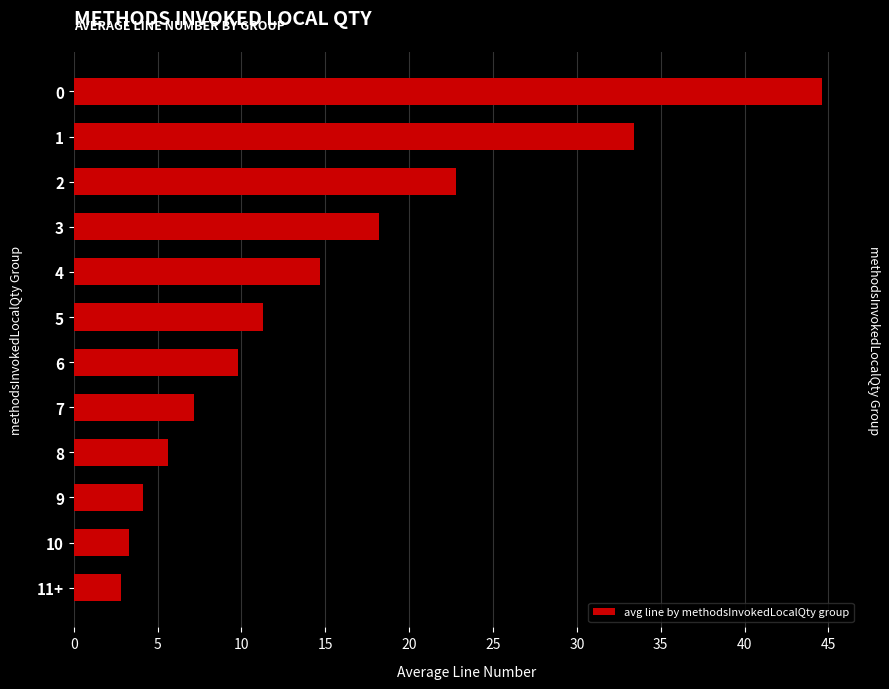

What is the difference between the maximum and minimum values?

41.8